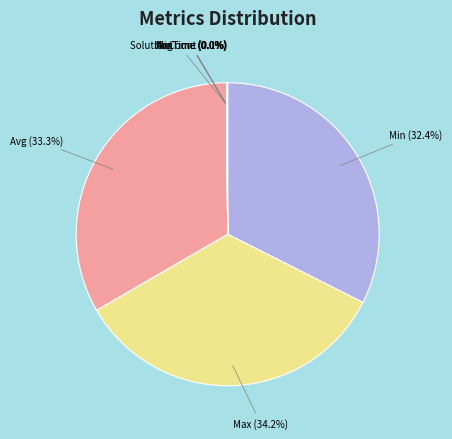

What percentage is NOT represented by Max?

65.8%